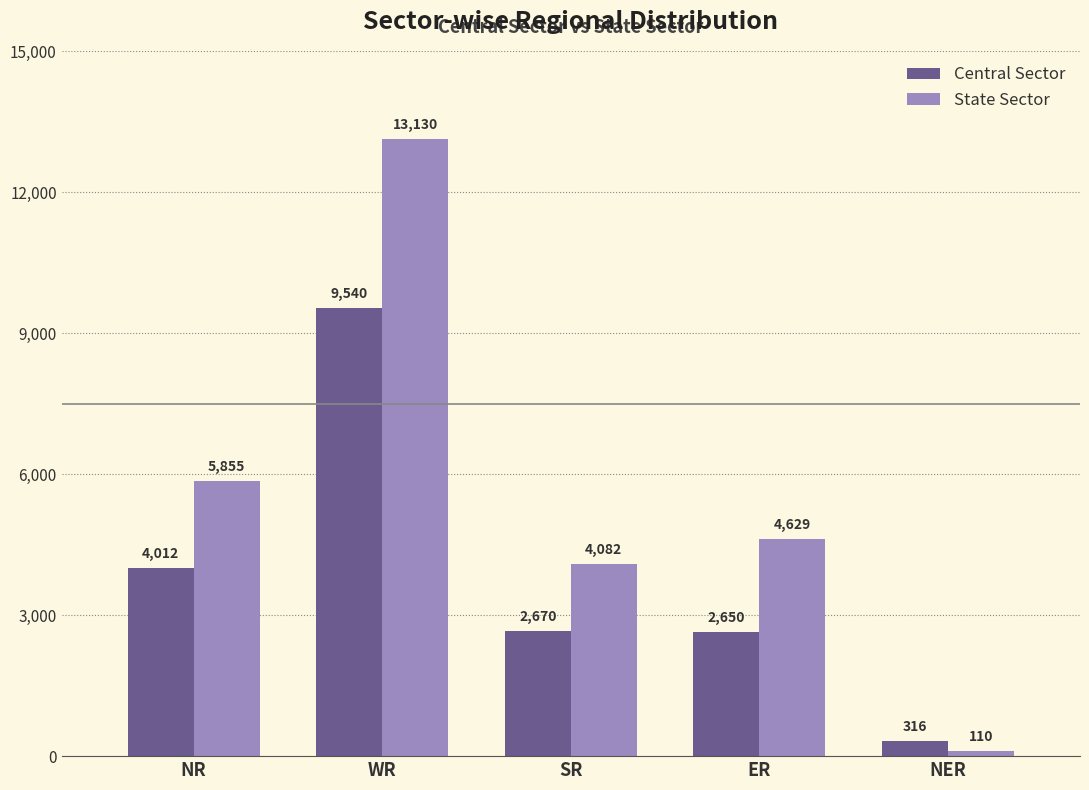

What is the difference between the Central Sector values at SR and ER?

20